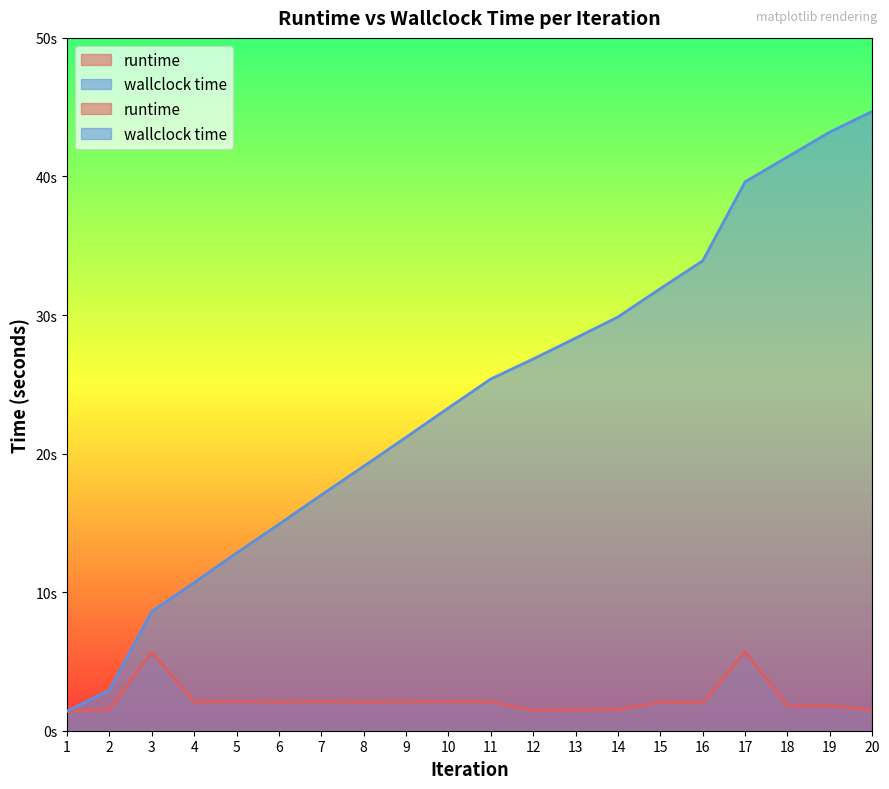

Is it true that runtime equals 2.6 at 2?

False